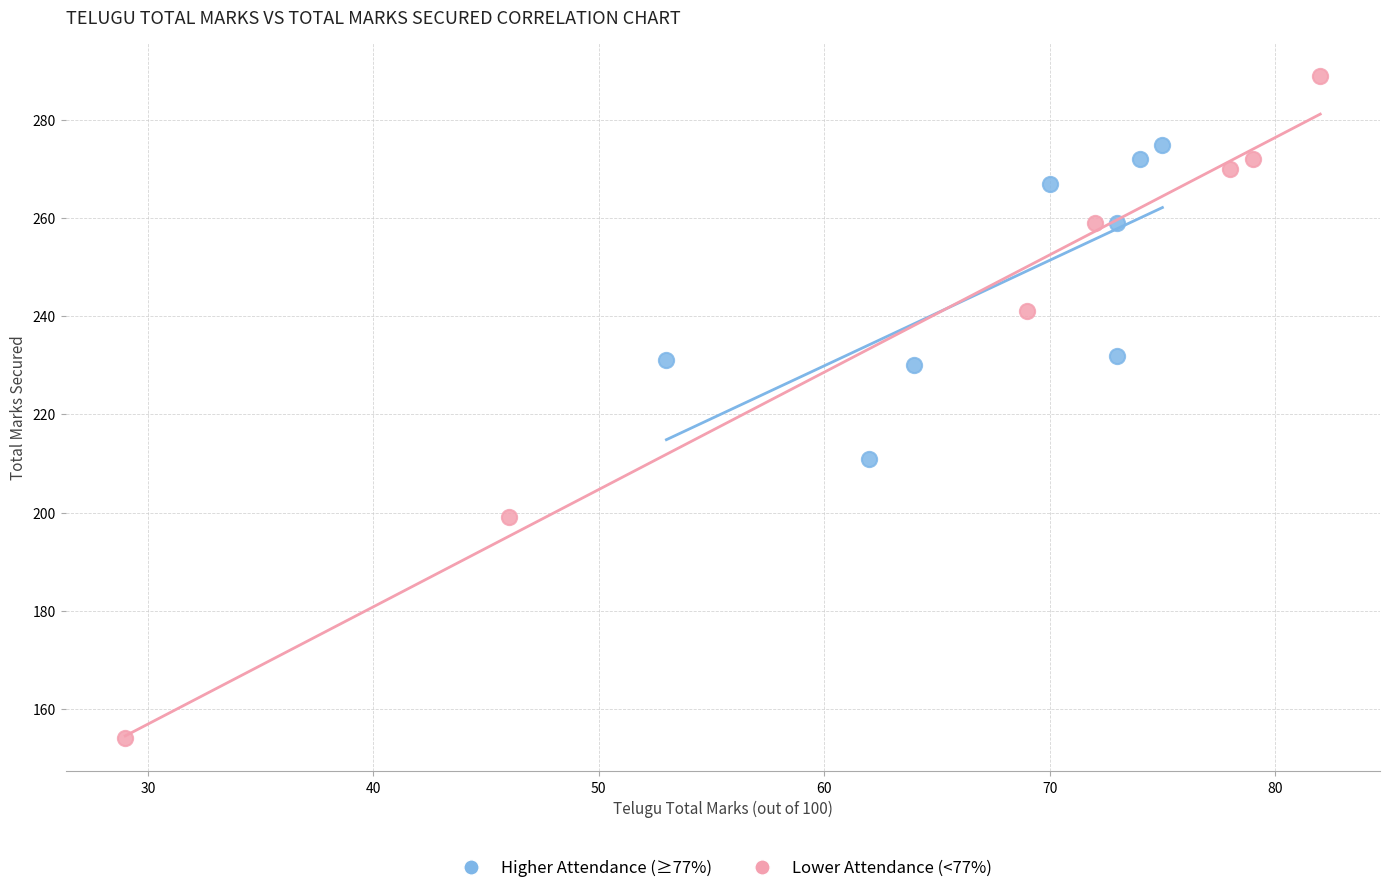

What are all the series names shown in the legend?

Higher Attendance (≥77%), Lower Attendance (<77%)